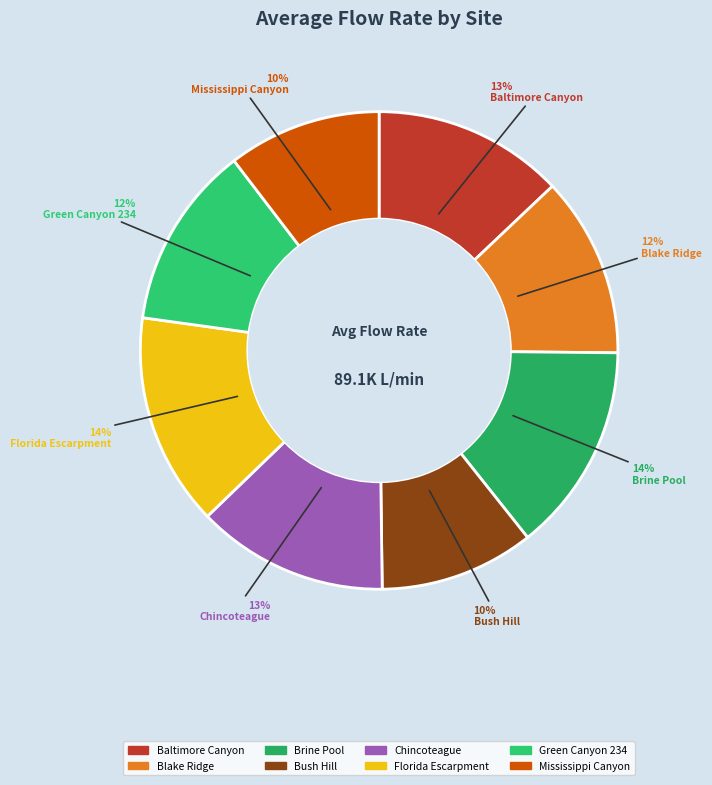

The Florida Escarpment slice represents 22% of the pie. True or false?

False